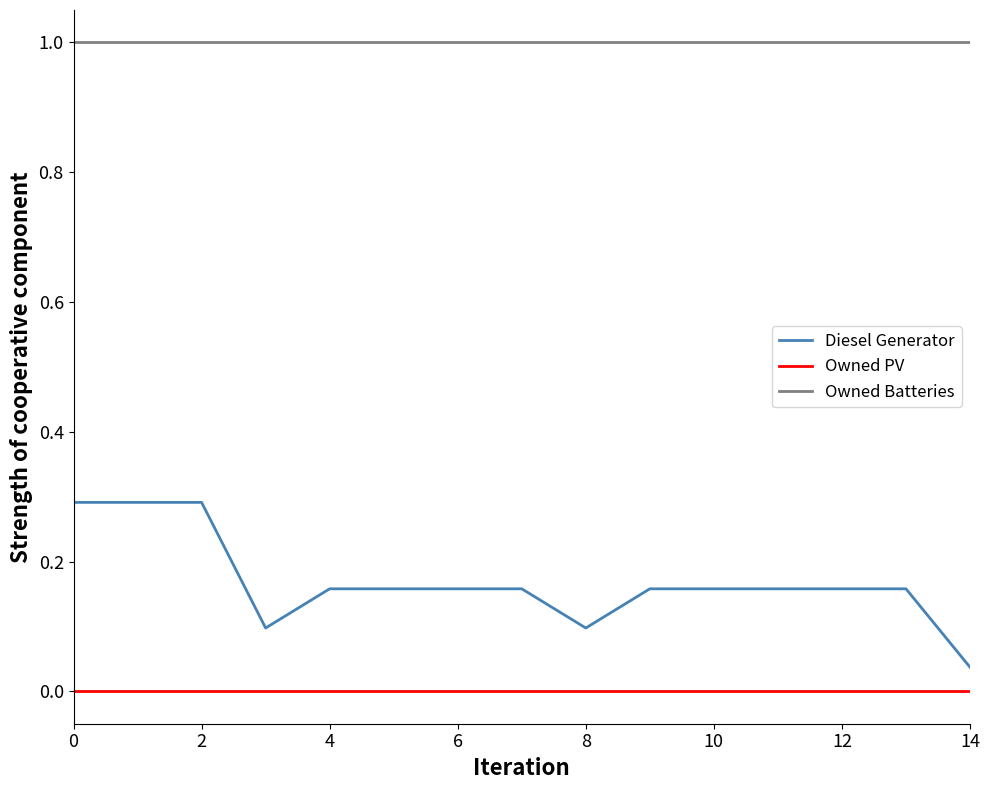

How many Diesel Generator values are between 0 and 1?

15